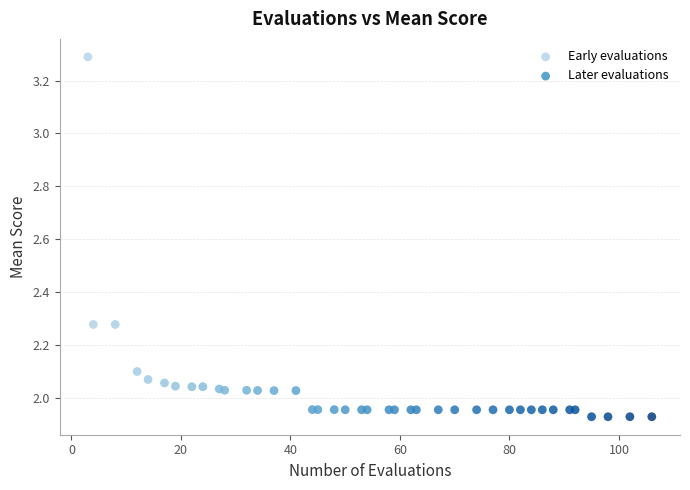

Which series contains the highest Y value?

Early evaluations